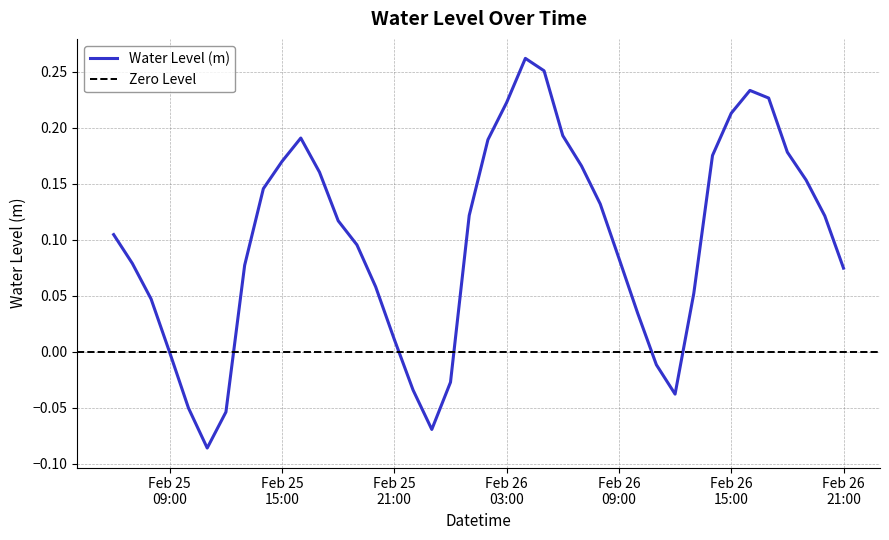

How many distinct data groups are displayed?

1